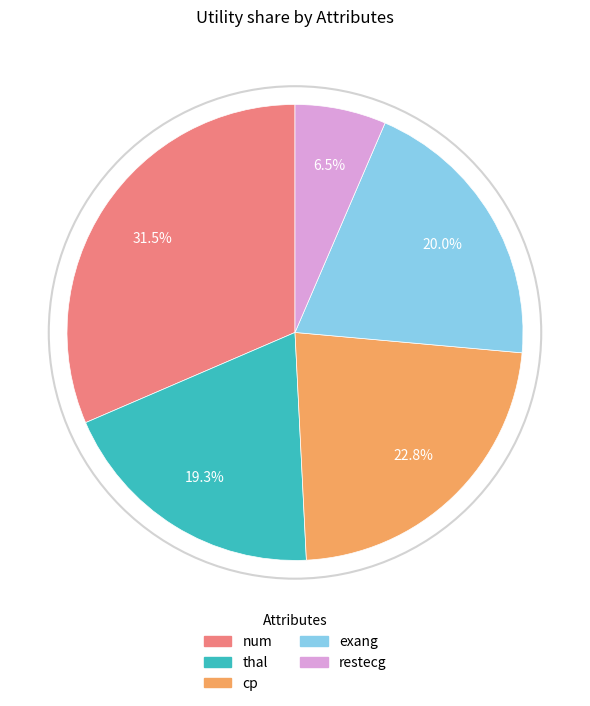

Is there a majority slice in this chart?

No